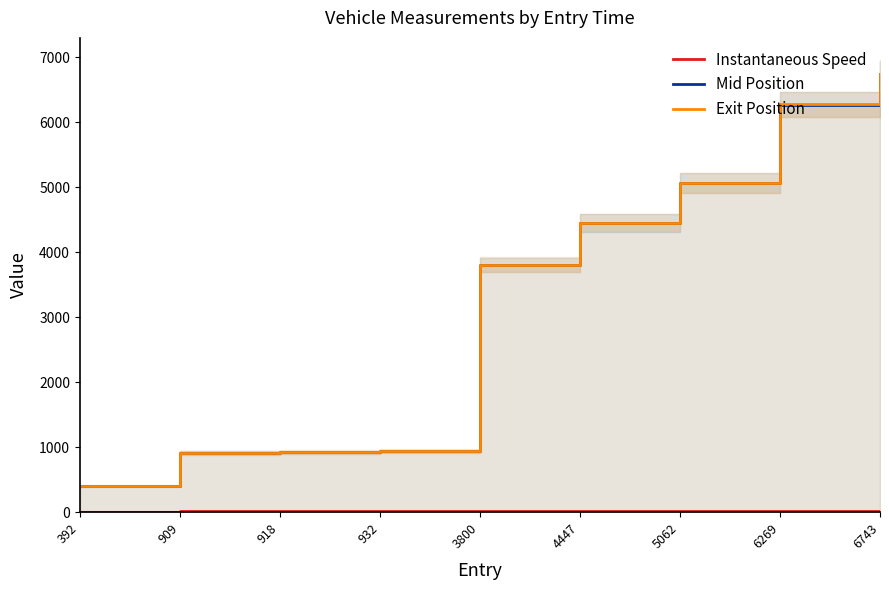

Which series has the widest spread of values?

Mid Position